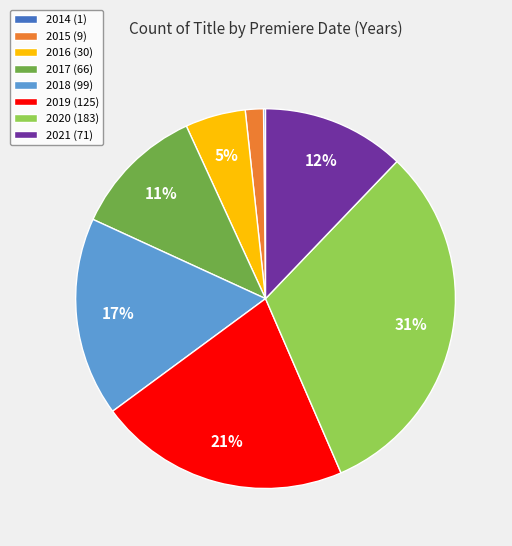

Is the sum of 2017 and 2015 greater than half?

No